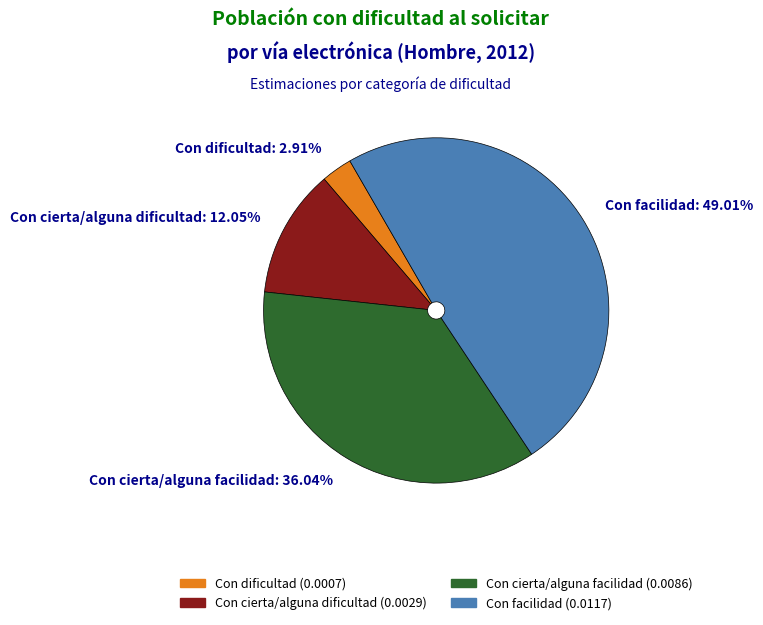

Which slice is the smallest?

Con dificultad